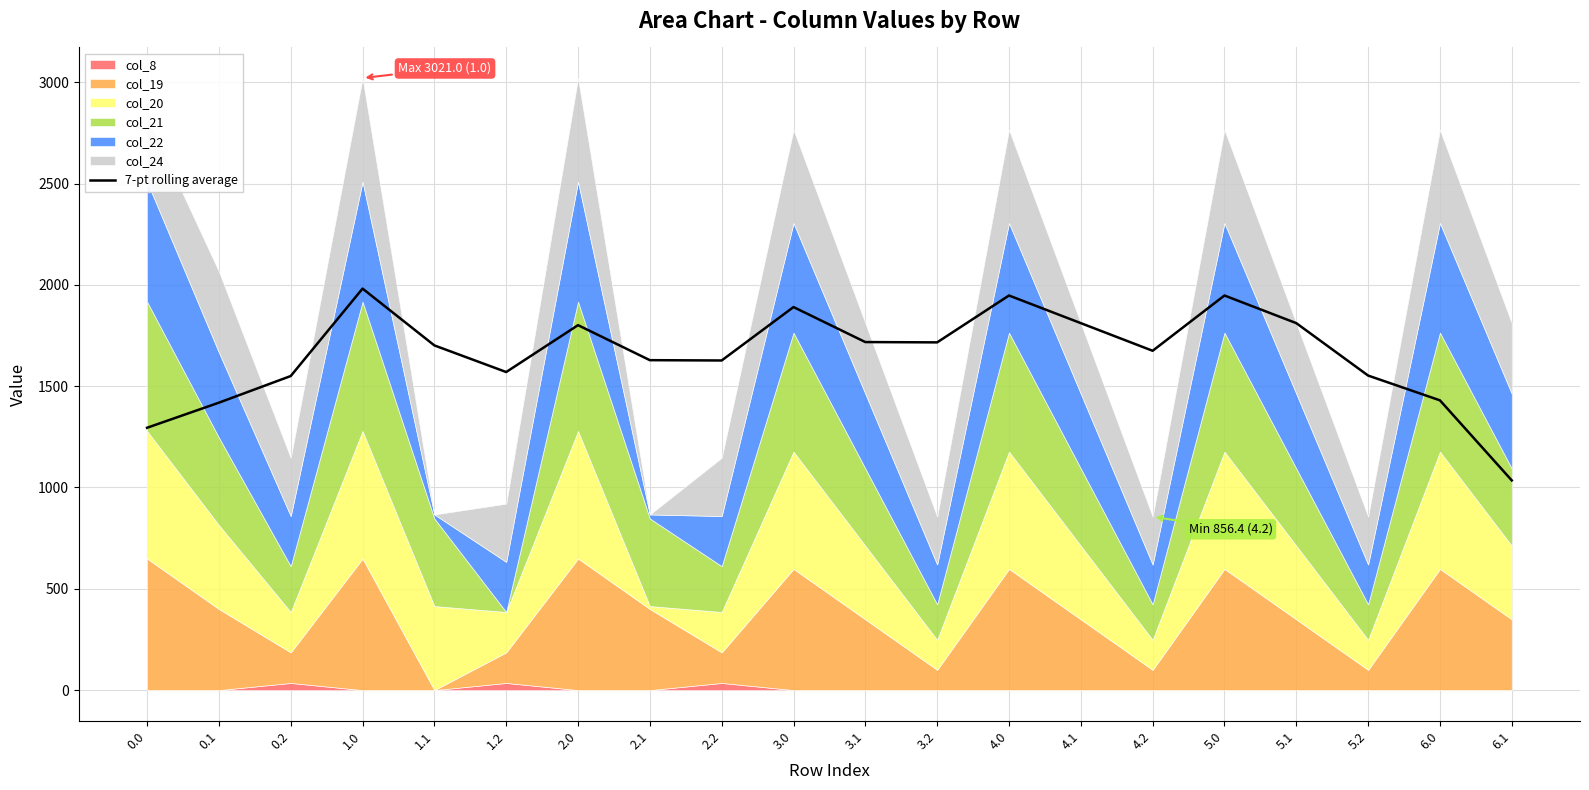

What is the highest value of the 7-pt rolling average series?

1981.7